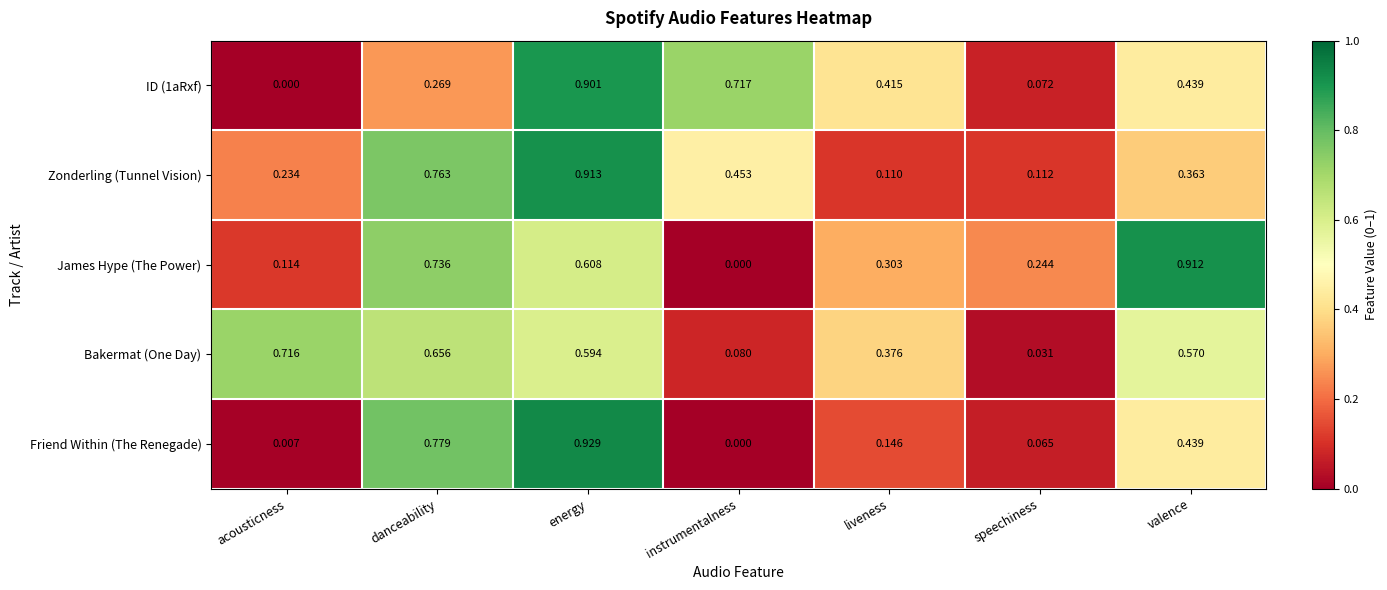

Between instrumentalness and liveness, which series saw the biggest shift?

Zonderling (Tunnel Vision)